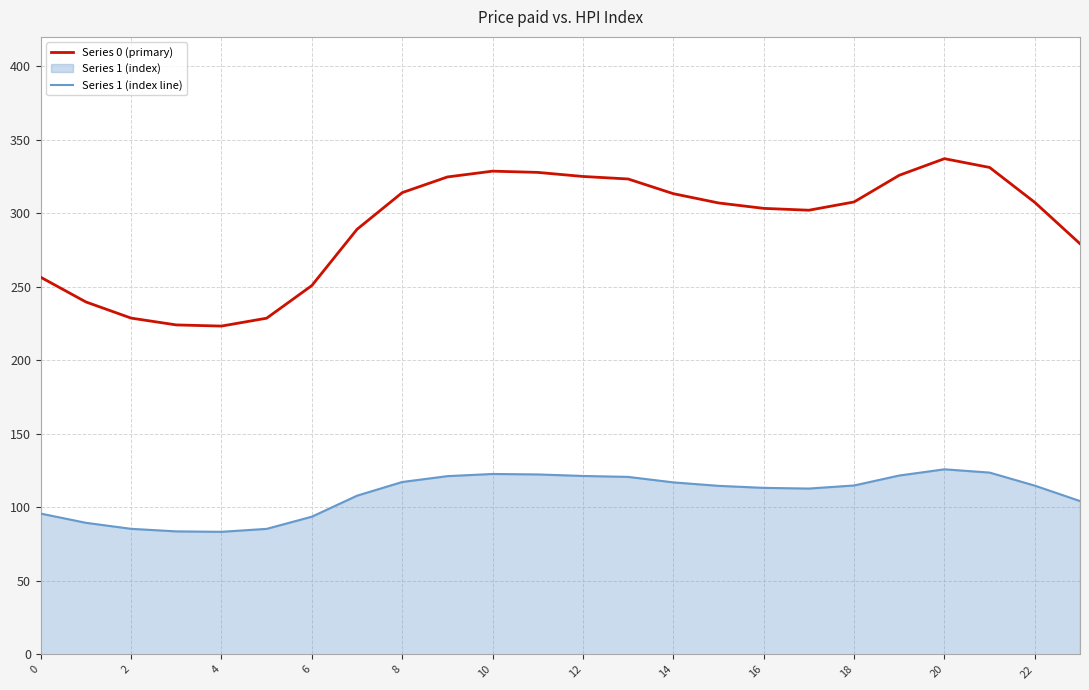

What is the smallest value displayed?

83.4